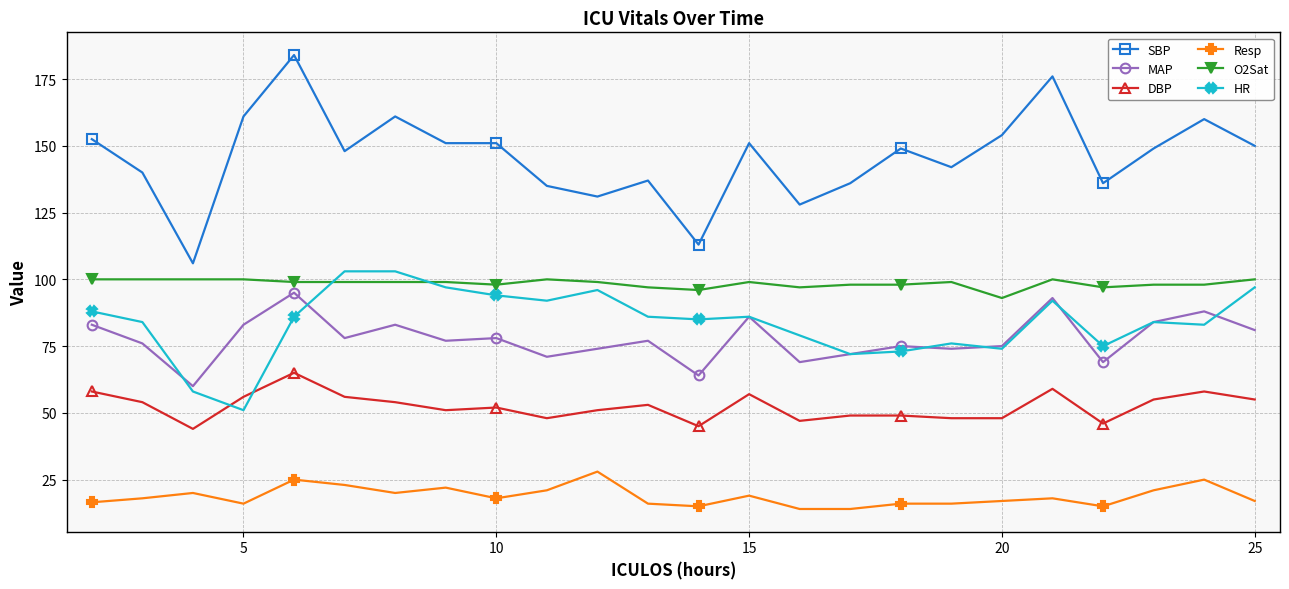

Which series has the widest spread of values?

SBP